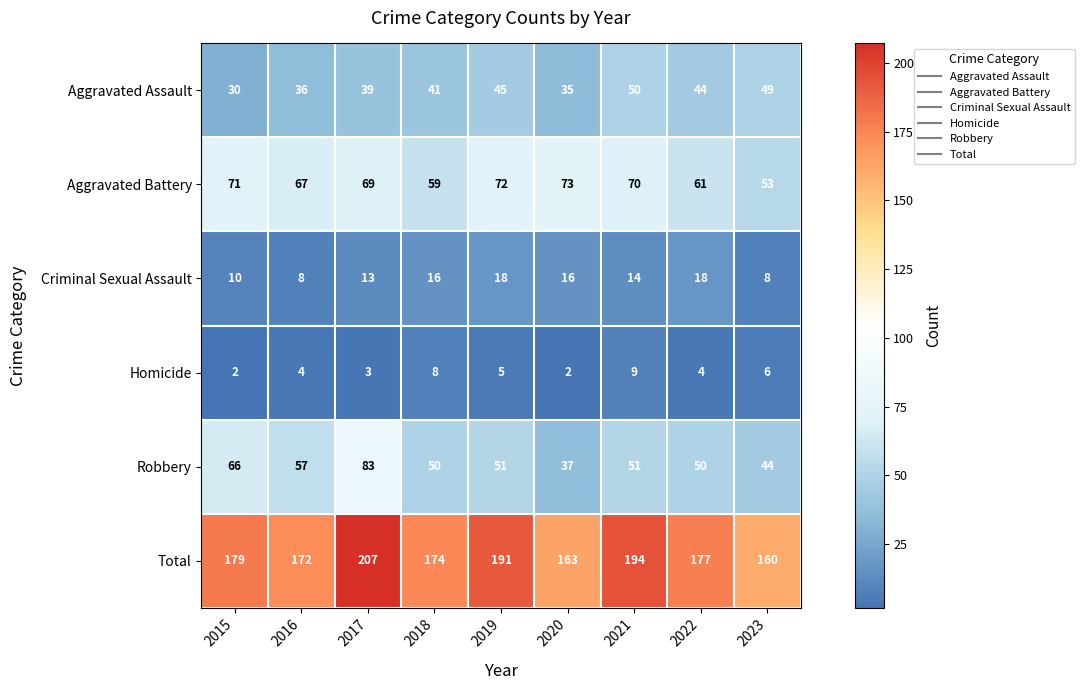

Rank the series by their maximum value, from lowest to highest.

Homicide, Criminal Sexual Assault, Aggravated Assault, Aggravated Battery, Robbery, Total